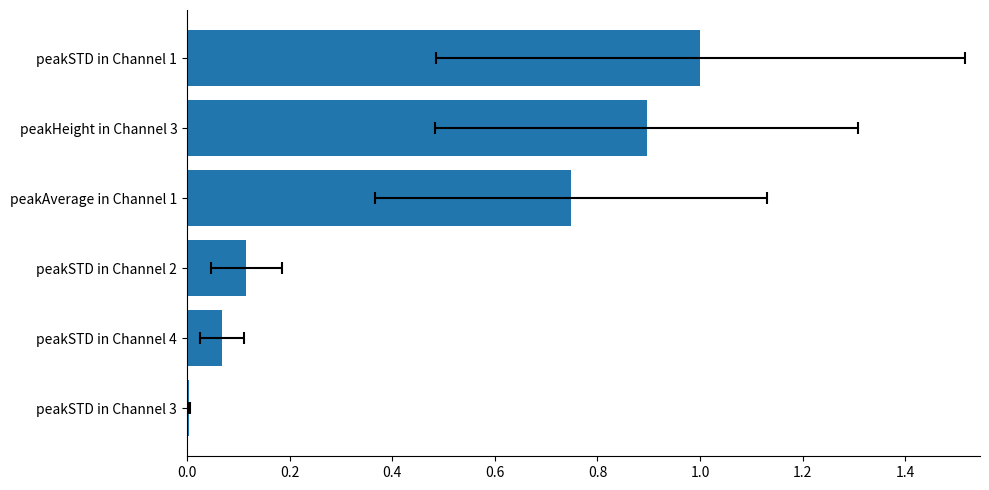

Reading left to right, transcribe all the data shown in this chart.

0.0	0.1	0.1	0.7	0.9	1.0